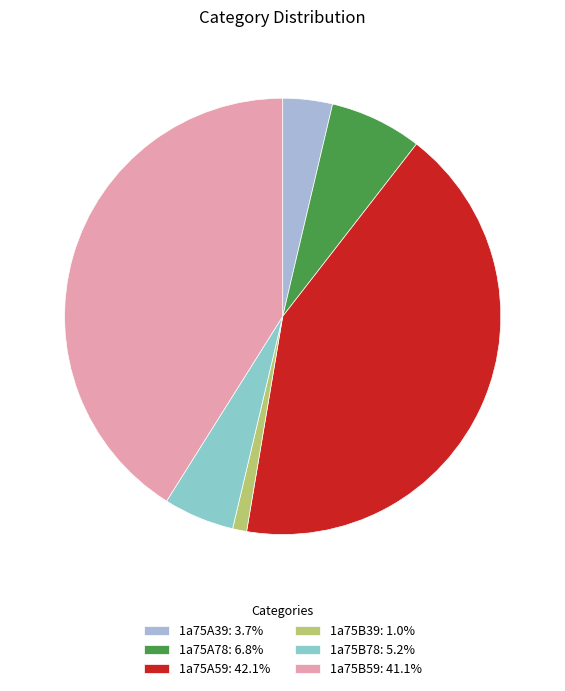

What percentage do 1a75A39 and 1a75B78 together represent?

8.9%